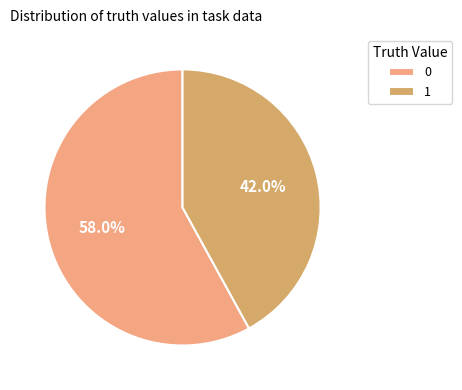

What is the total percentage of 0 and 1?

100.0%